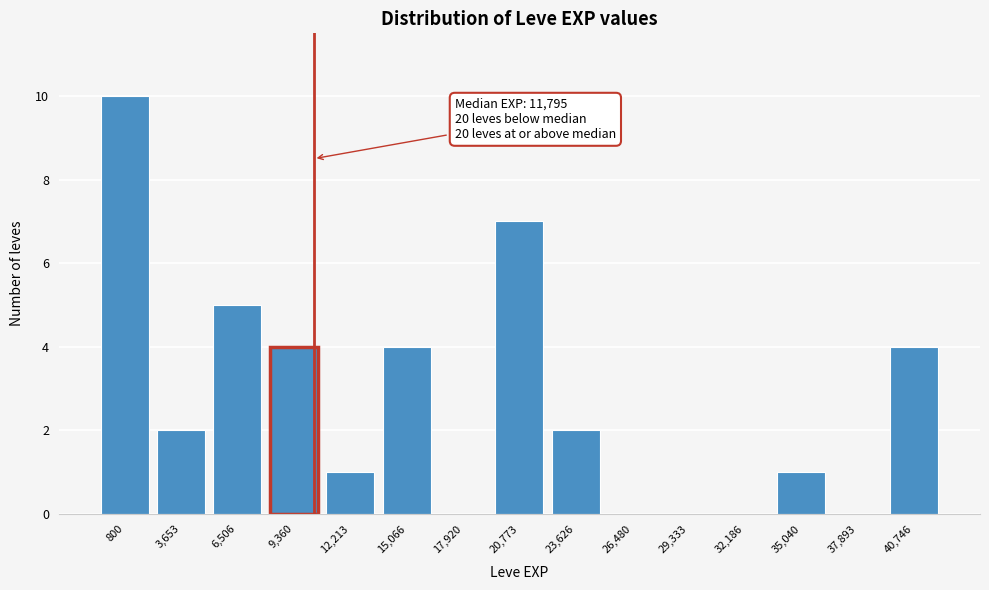

Reading left to right, extract all data points from this chart.

800=10	3,653=2	6,506=5	9,360=4	12,213=1	15,066=4	17,920=0	20,773=7	23,626=2	26,480=0	29,333=0	32,186=0	35,040=1	37,893=0	40,746=4